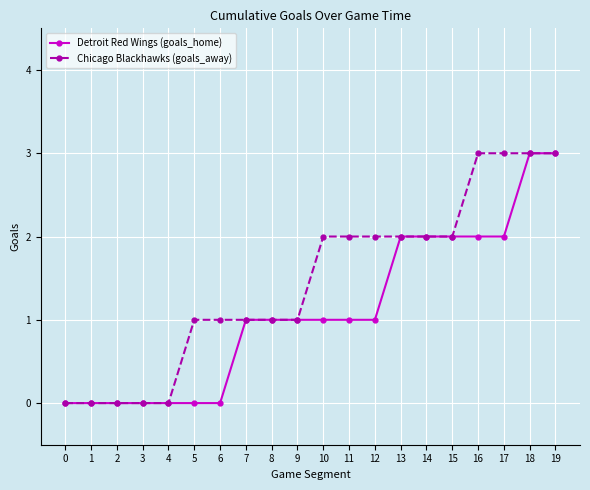

Which series changed the most between 4 and 10?

Chicago Blackhawks (goals_away)